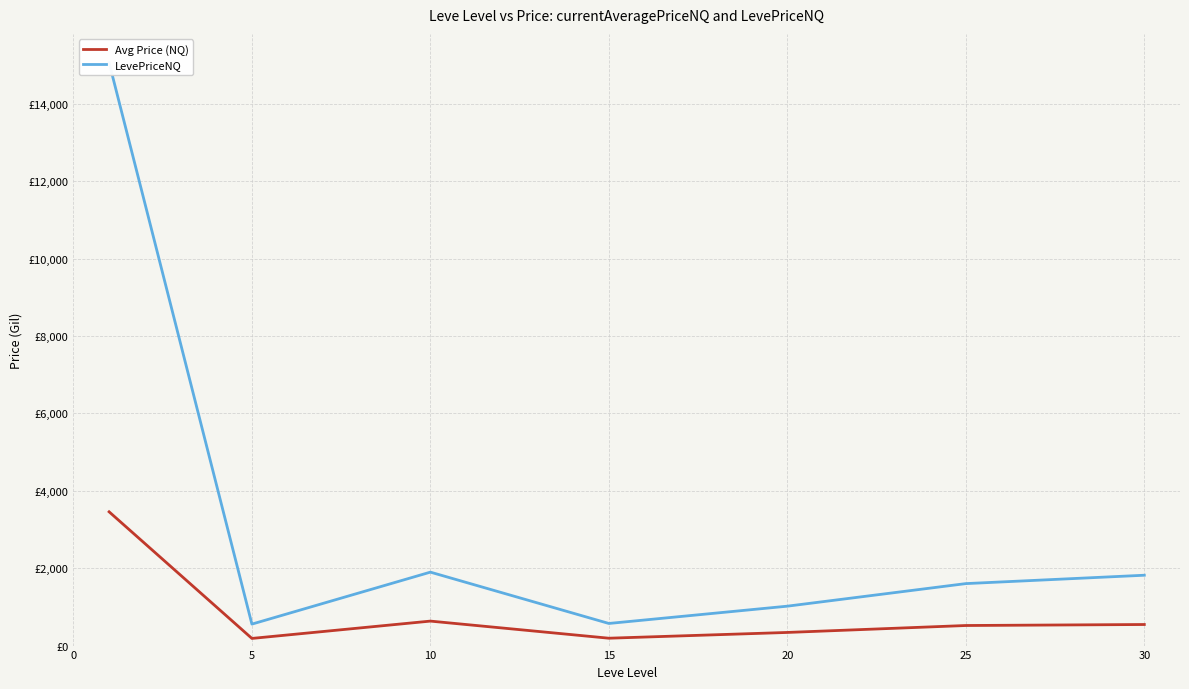

What is the approximate value of Avg Price (NQ) at 25?

518.7